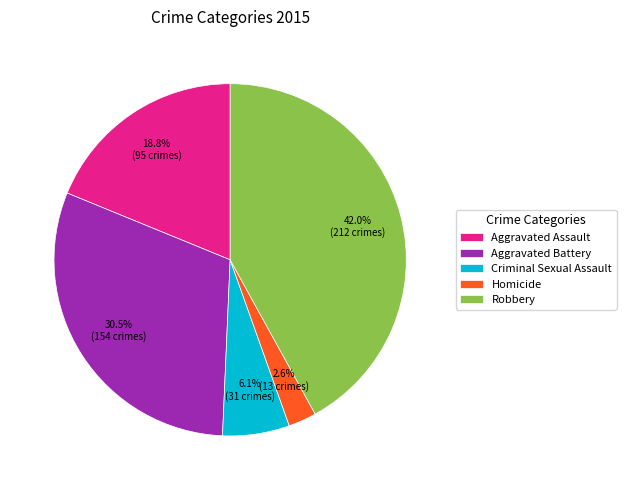

Which has a higher value, Robbery or Criminal Sexual Assault?

Robbery